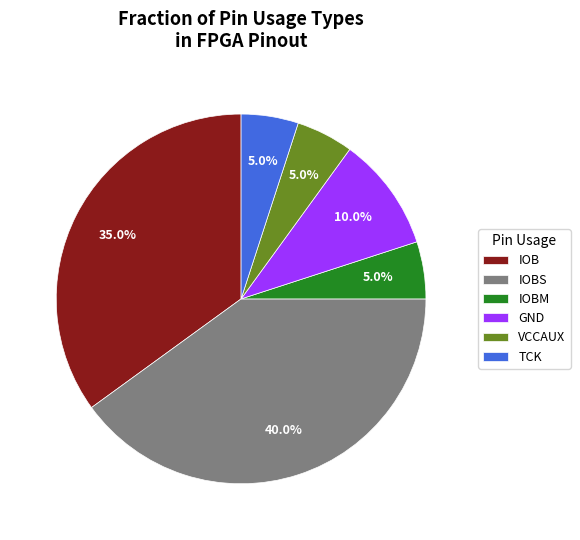

Combined, what portion of the pie is IOB and TCK?

40.0%